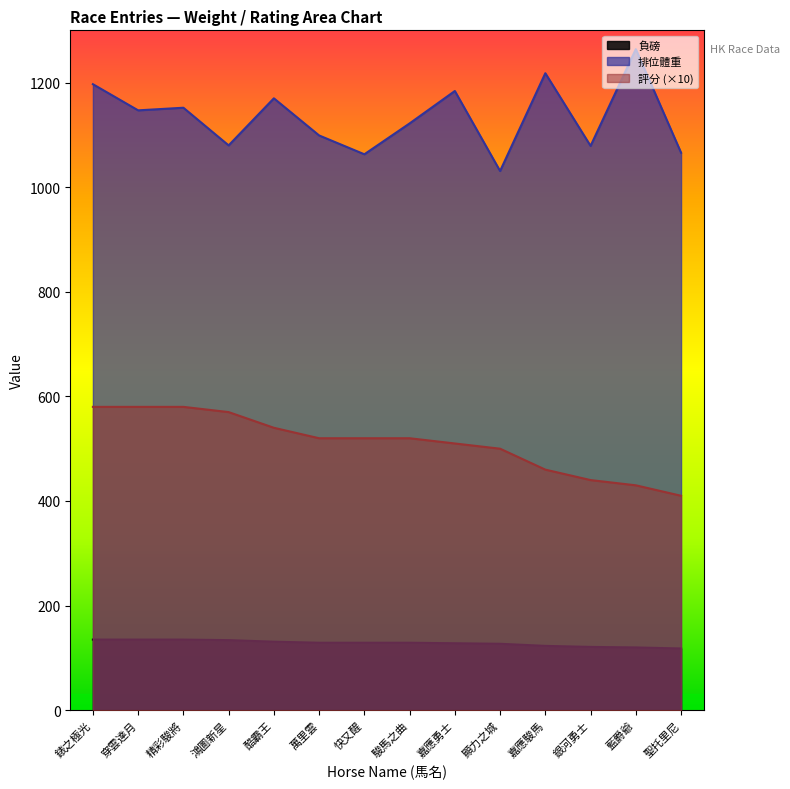

What is the maximum value for 負磅?

135